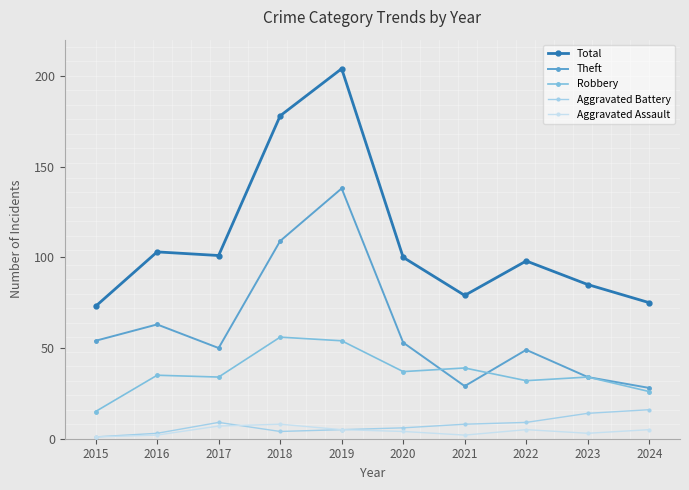

In Robbery, how many points are lower than both neighbors (excluding endpoints)?

3